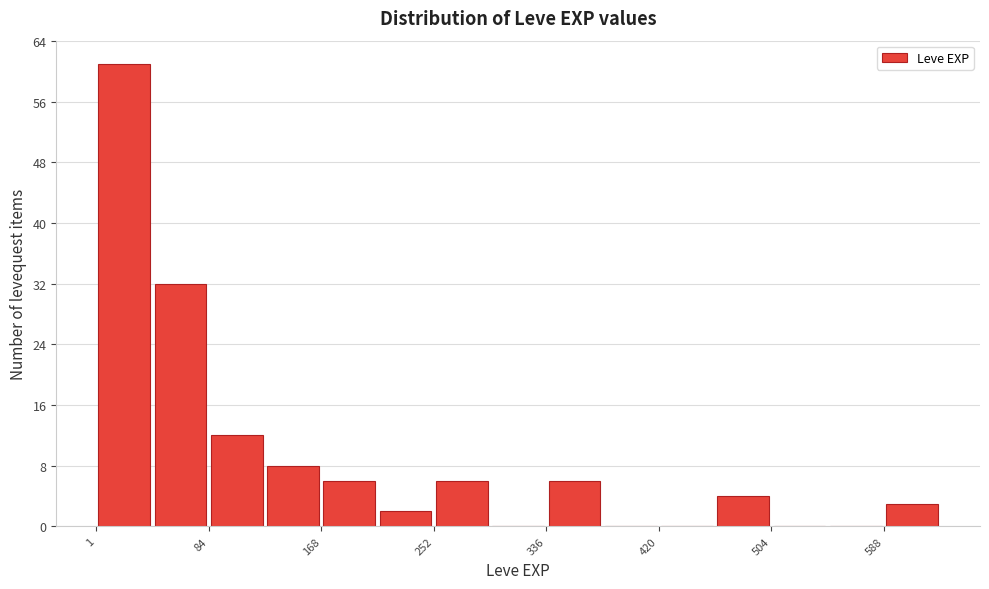

Which range on the x-axis has the tallest bar?

0 to 40